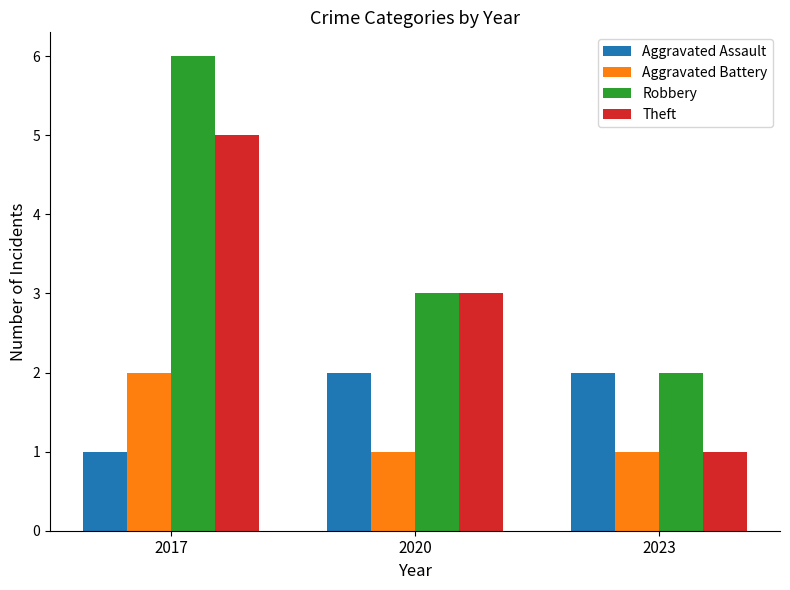

What is the total value across all series at 2020?

9